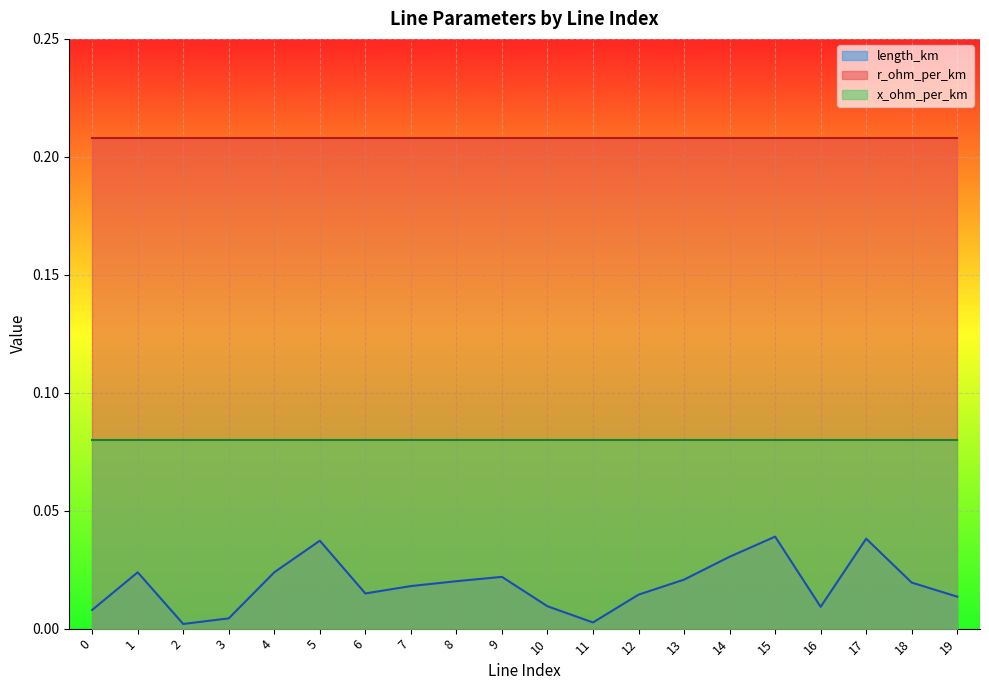

Reading left to right, what are all the values shown in this chart?

length_km: 0=0.0	1=0.0	2=0.0	3=0.0	4=0.0	5=0.0	6=0.0	7=0.0	8=0.0	9=0.0	10=0.0	11=0.0	12=0.0	13=0.0	14=0.0	15=0.0	16=0.0	17=0.0	18=0.0	19=0.0
r_ohm_per_km: 0=0.2	1=0.2	2=0.2	3=0.2	4=0.2	5=0.2	6=0.2	7=0.2	8=0.2	9=0.2	10=0.2	11=0.2	12=0.2	13=0.2	14=0.2	15=0.2	16=0.2	17=0.2	18=0.2	19=0.2
x_ohm_per_km: 0=0.1	1=0.1	2=0.1	3=0.1	4=0.1	5=0.1	6=0.1	7=0.1	8=0.1	9=0.1	10=0.1	11=0.1	12=0.1	13=0.1	14=0.1	15=0.1	16=0.1	17=0.1	18=0.1	19=0.1